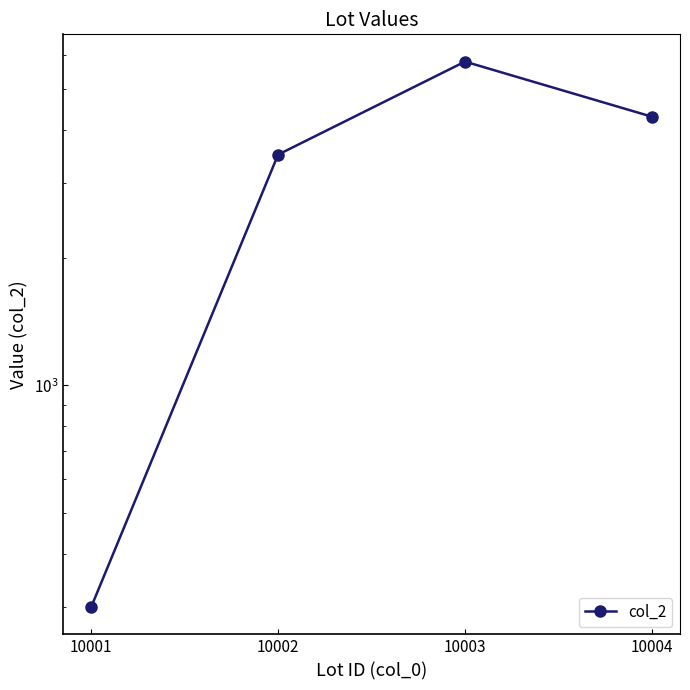

Which has a higher value, 10004 or 10001?

10004